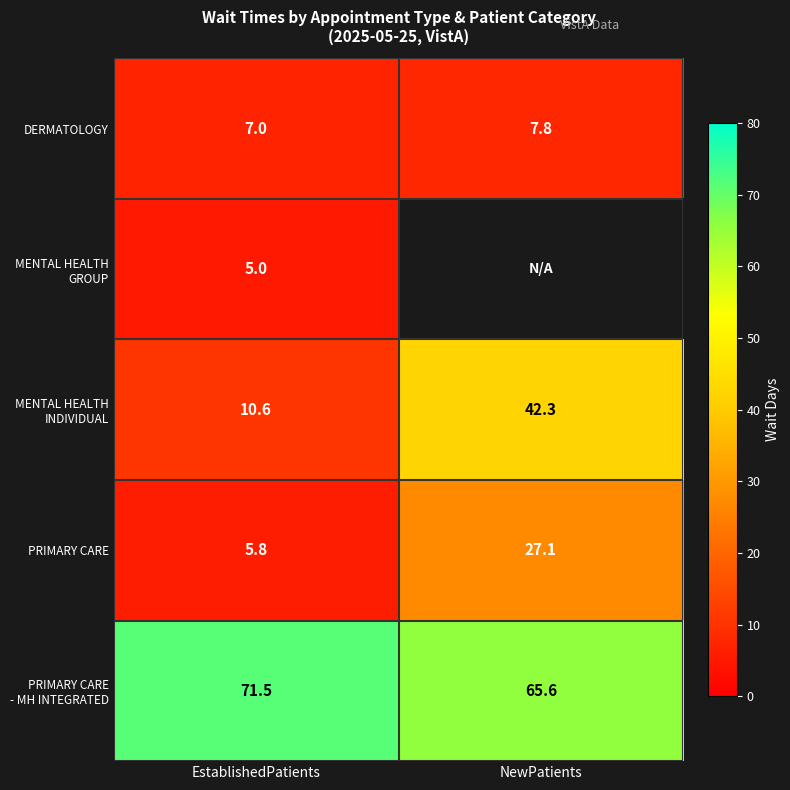

What is the maximum value shown in the chart?

71.5